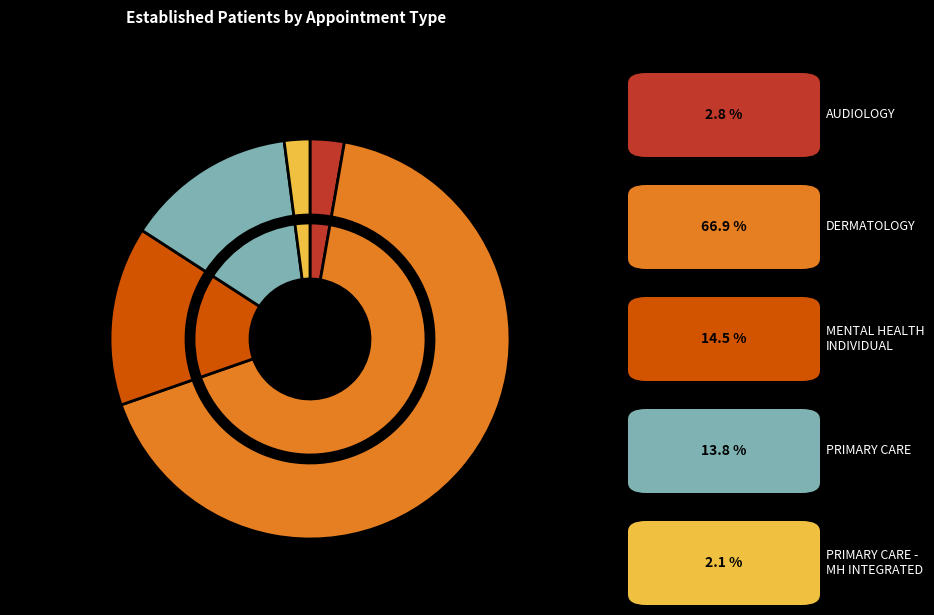

To the nearest percent, what is the difference between the largest and smallest slice percentages?

65%